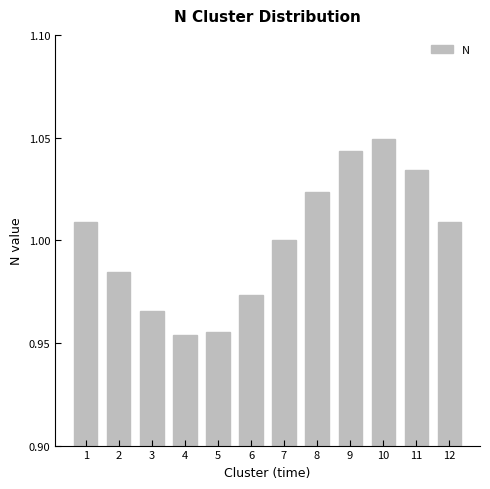

The chart shows a value of 1.6 at 9. True or false?

False